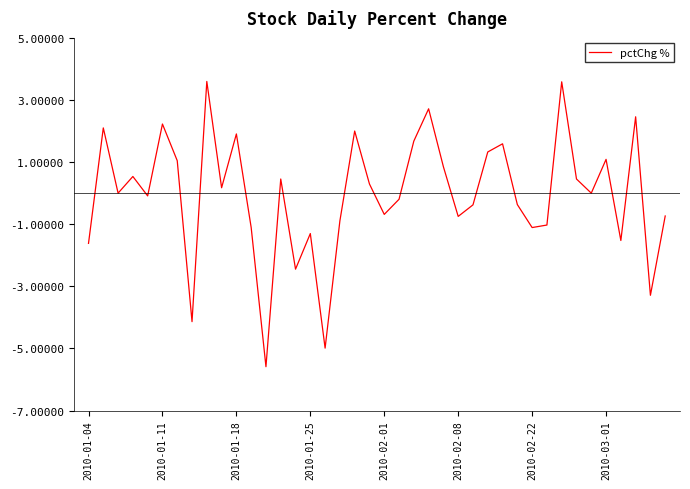

What is the minimum value shown in the chart?

-5.6